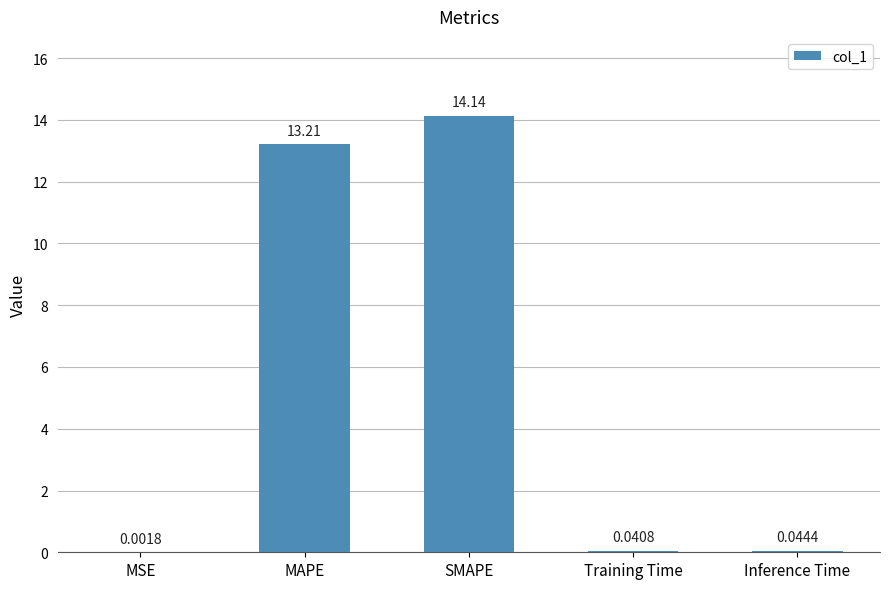

Between MSE and MAPE, which is larger?

MAPE